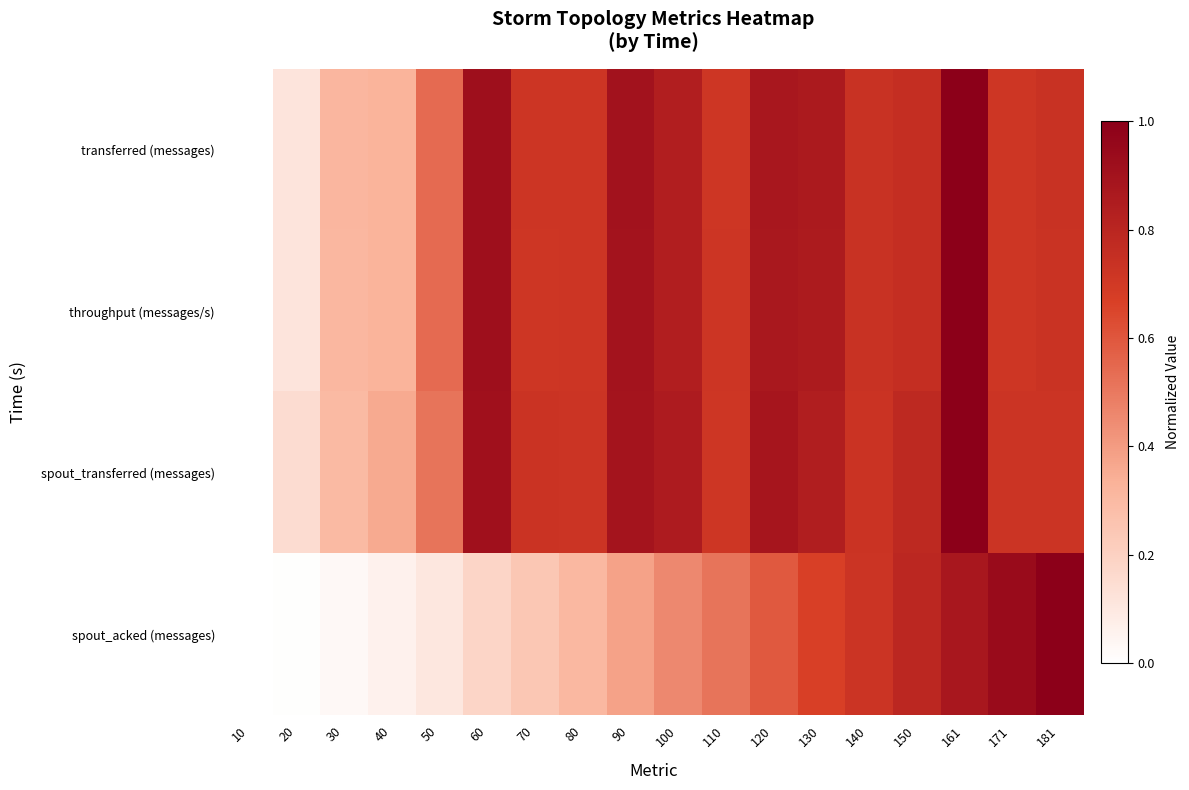

Which series changed the most between 30 and 60?

spout_transferred (messages)